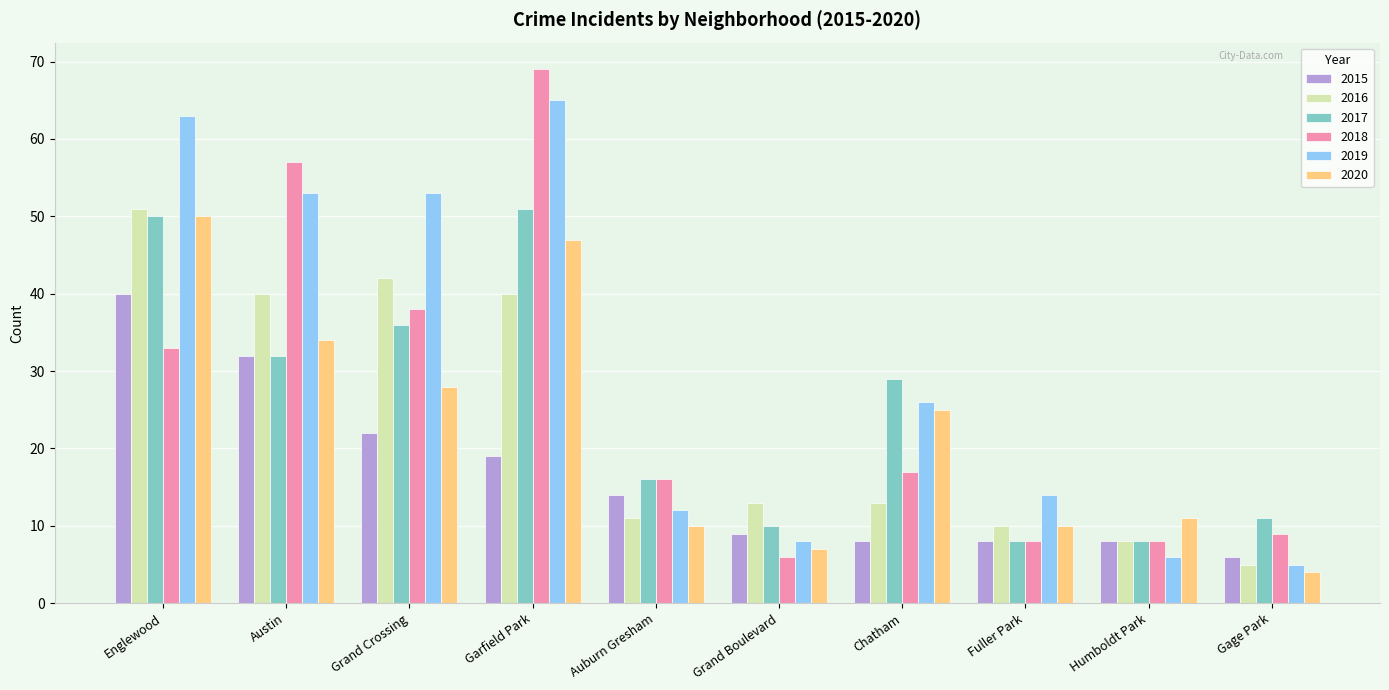

What is the label of the 9th bar from the right?

Austin